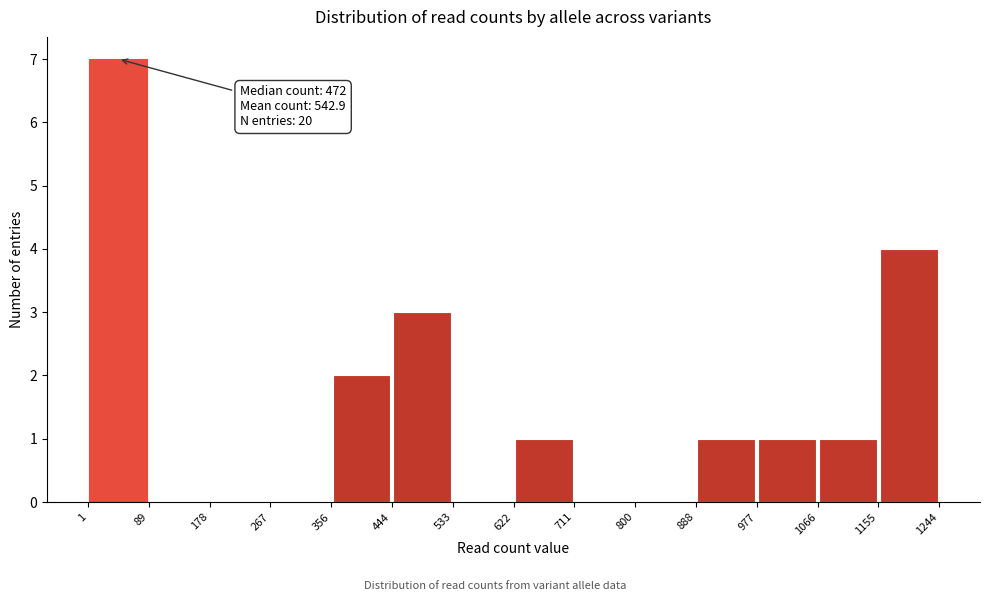

Which range on the x-axis has the tallest bar?

1 to 89